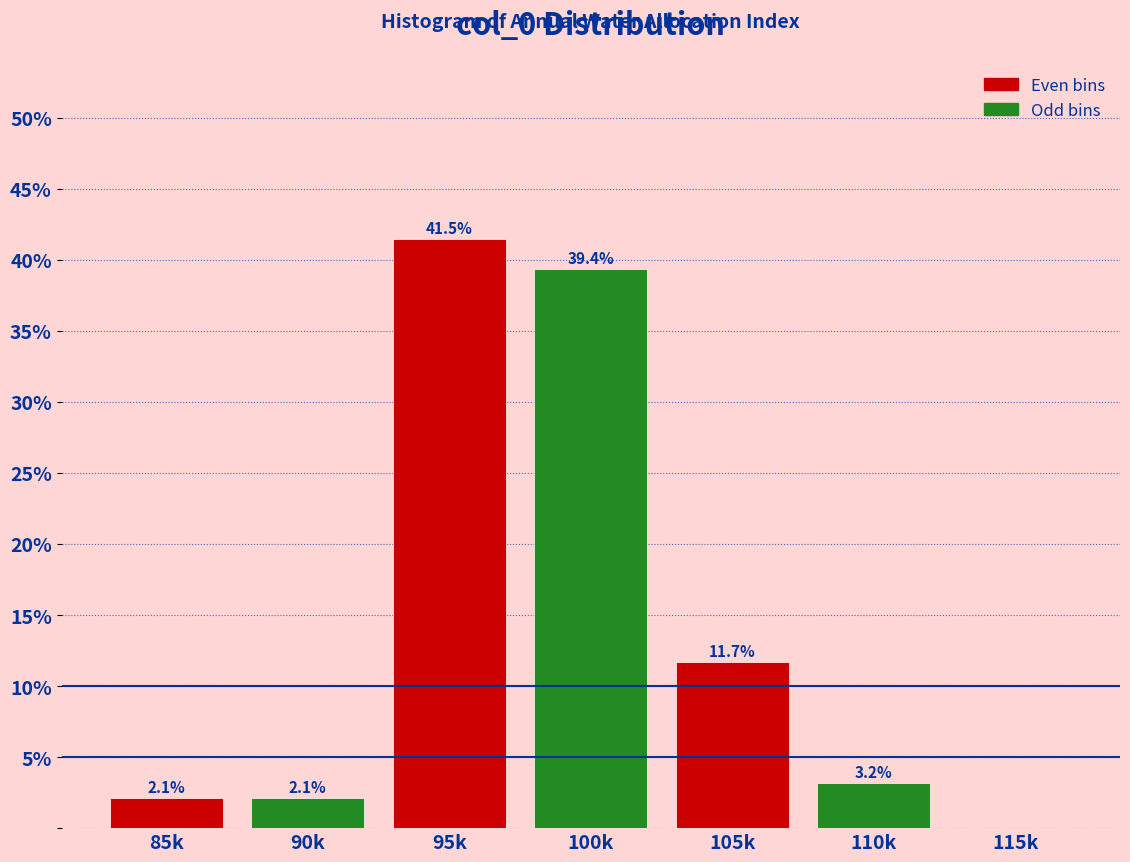

Reading right to left, list all the values displayed in this chart.

115k=0.0	110k=3.2	105k=11.7	100k=39.4	95k=41.5	90k=2.1	85k=2.1